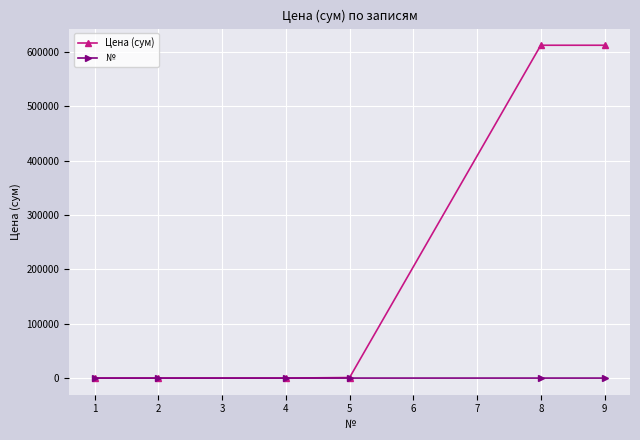

List the series in order of their overall mean, lowest first.

№, Цена (сум)